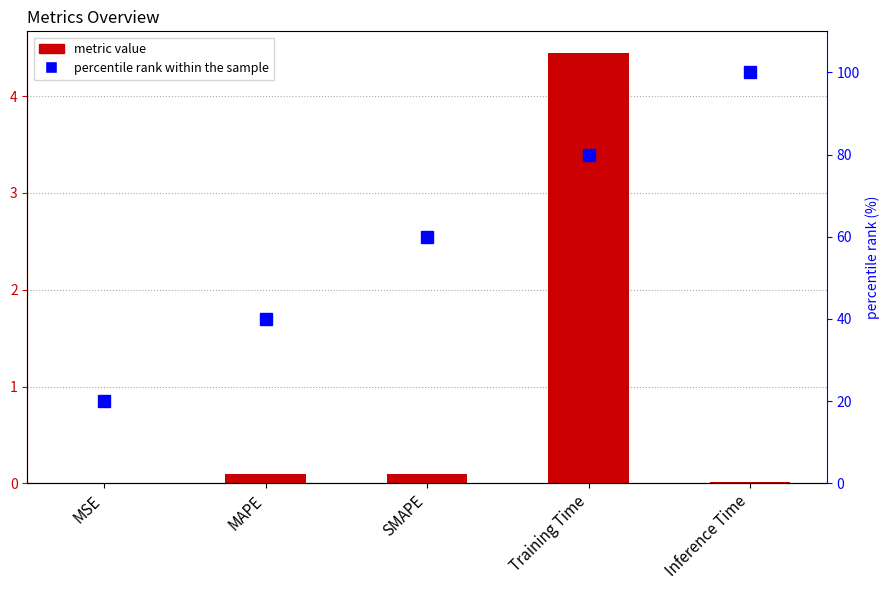

Which series has the widest spread of values?

percentile rank